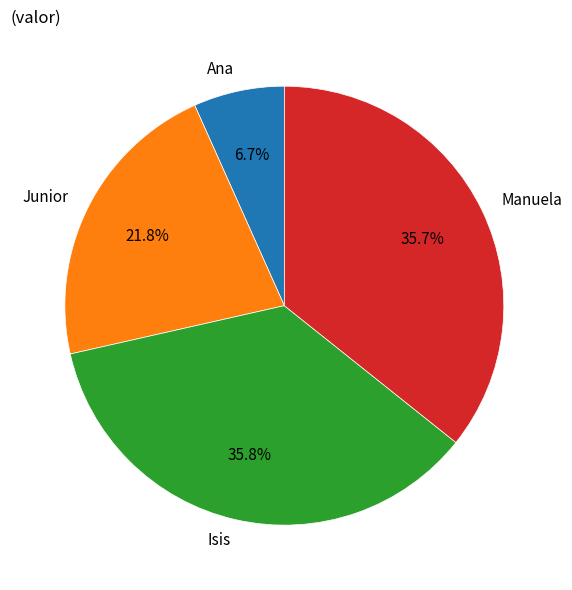

Approximately how many times larger is the value at Isis compared to Junior?

1.6